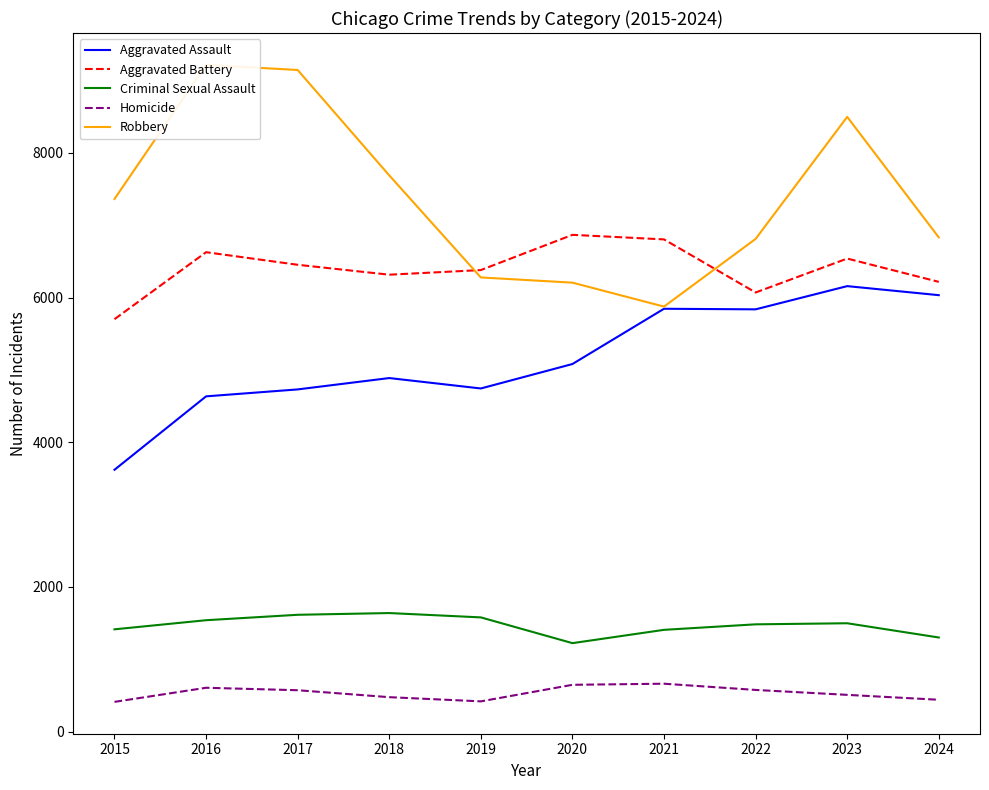

The value of Robbery at 2015 is 1570. True or false?

False